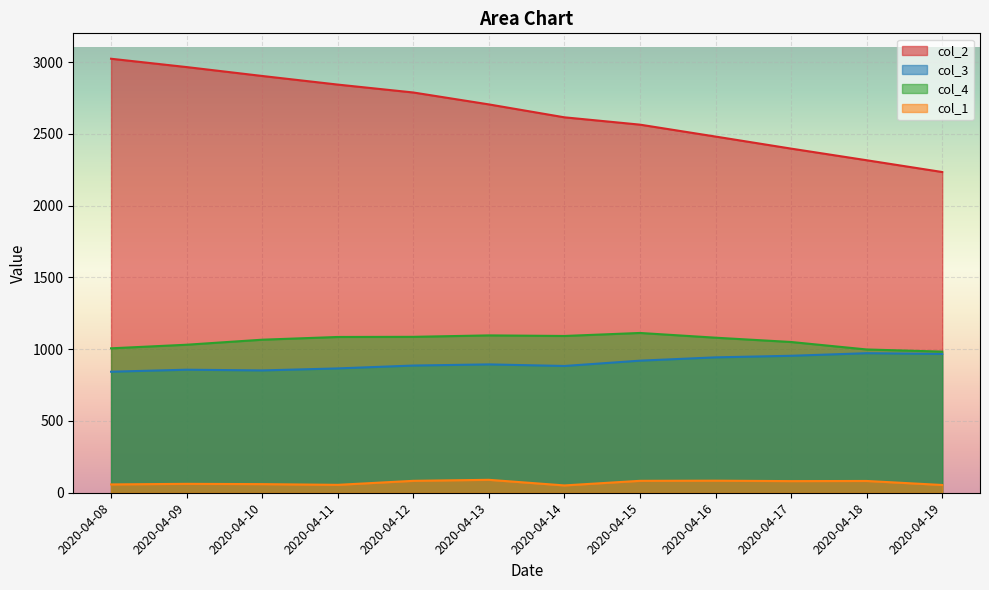

At which category is the sum across all series the highest?

2020-04-08